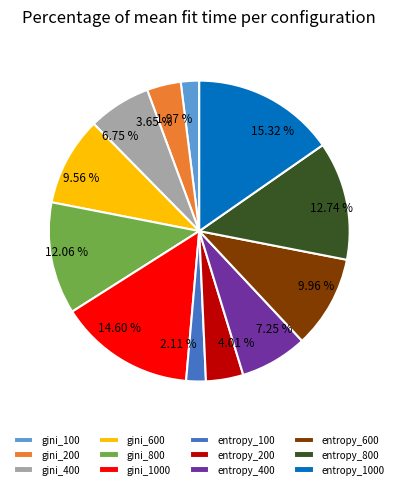

To the nearest percent, what portion does entropy_800 represent?

13%